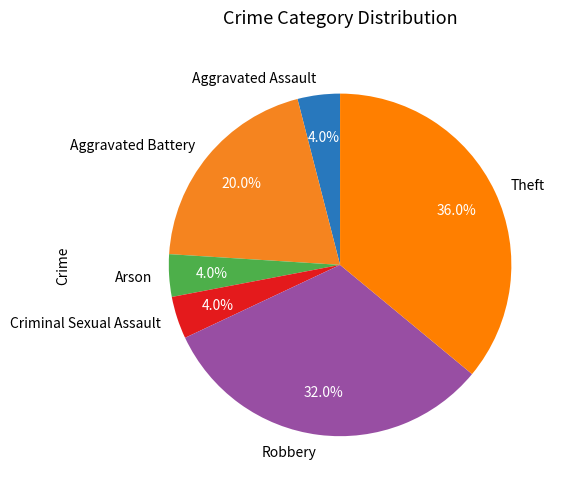

Is there any slice that represents more than half of the pie?

No